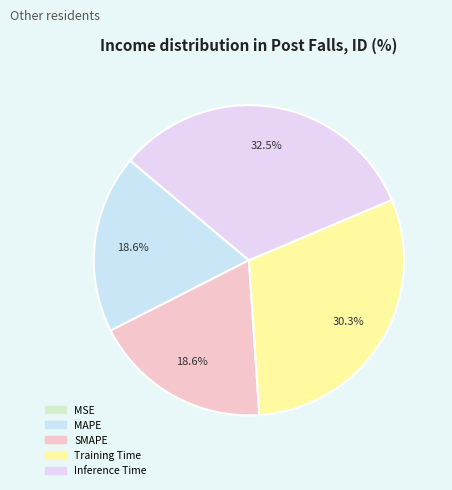

Count the number of slices in the pie.

5